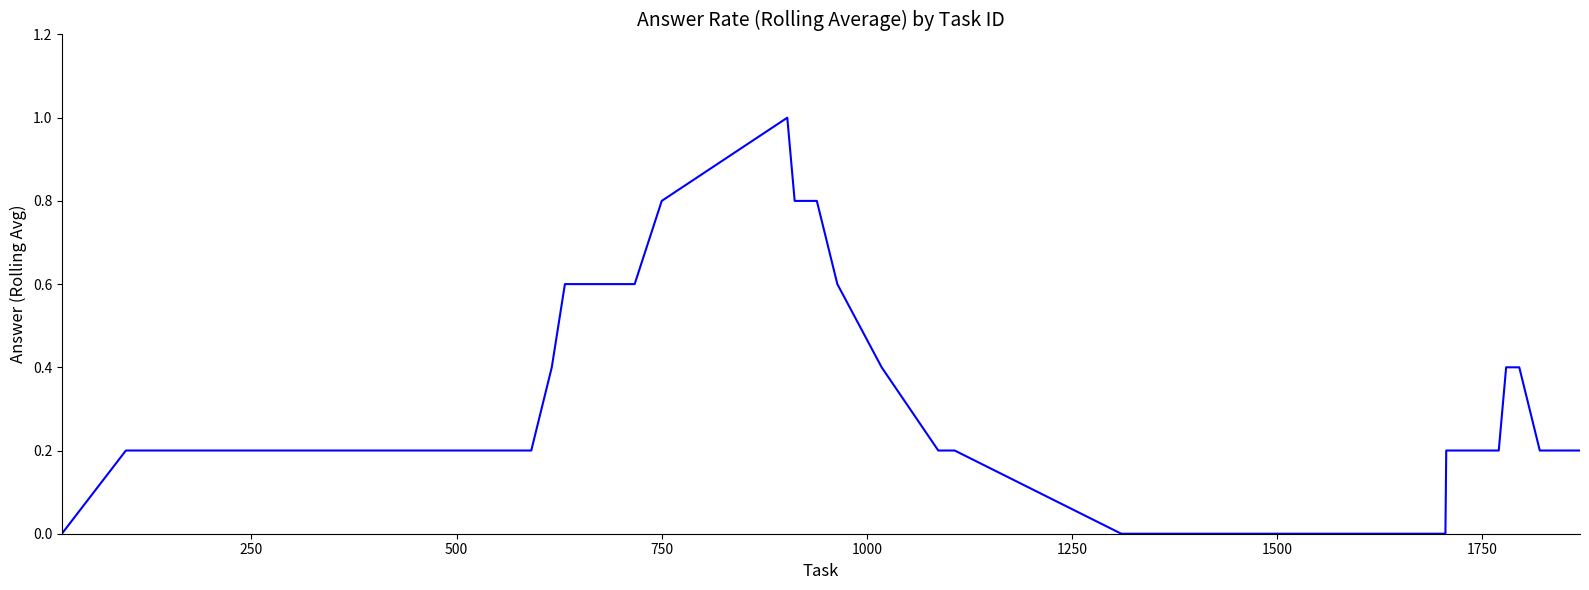

What is the greatest value displayed?

1.0